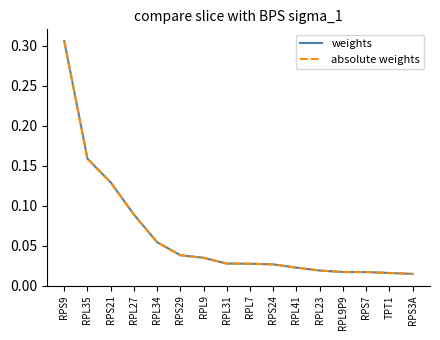

Is the value of weights at TPT1 greater than the value of absolute weights at RPS21?

No